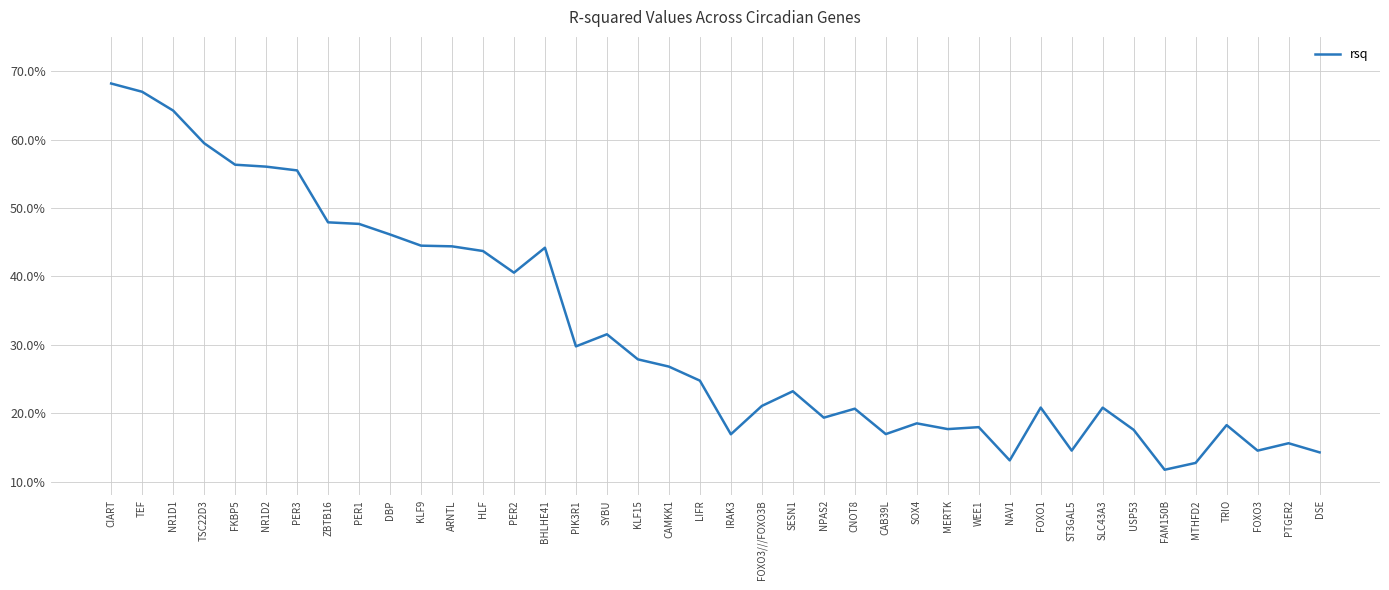

Is this an area chart (filled region under the line)?

No